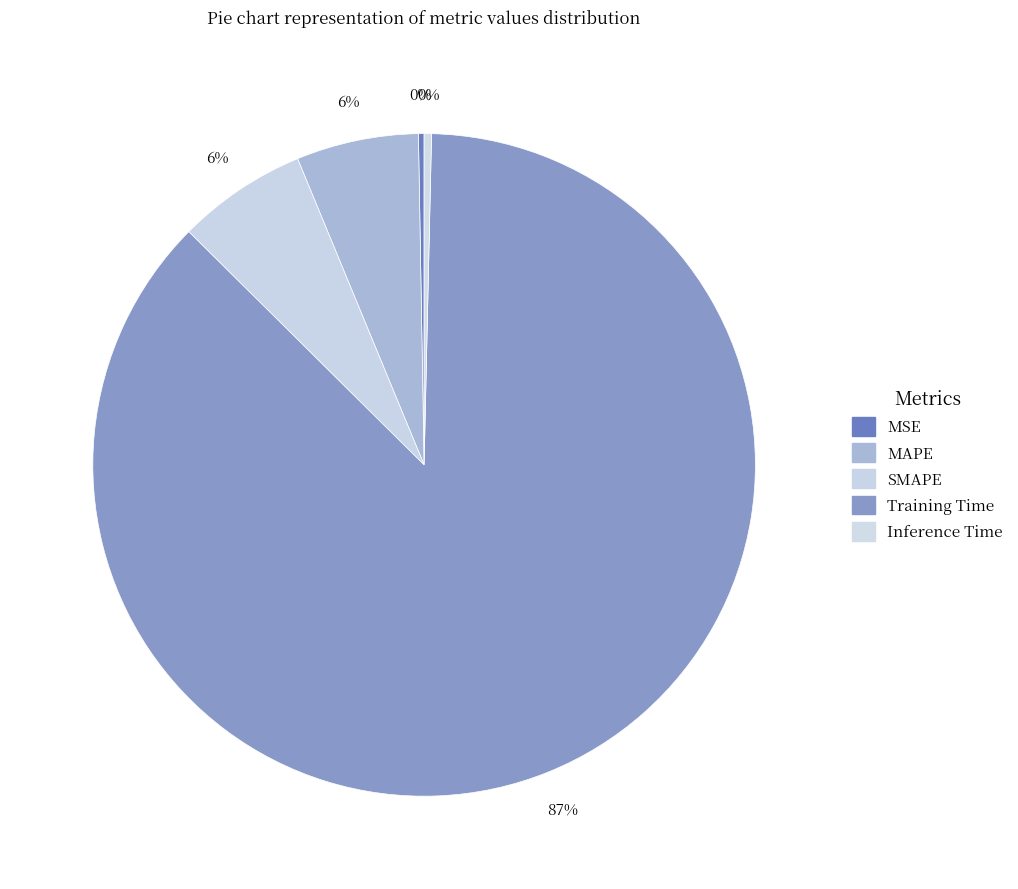

How much of the chart is everything except MSE?

99.7%